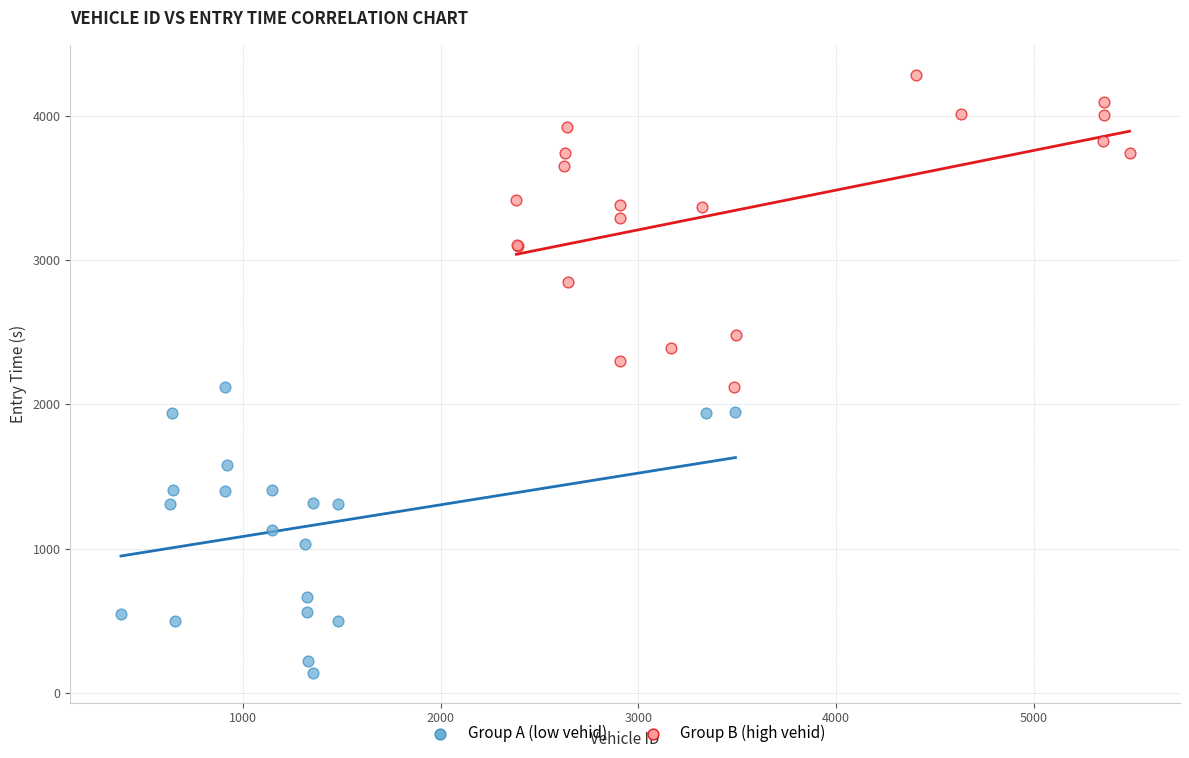

Which series contains the lowest Y value?

Group A (low vehid)